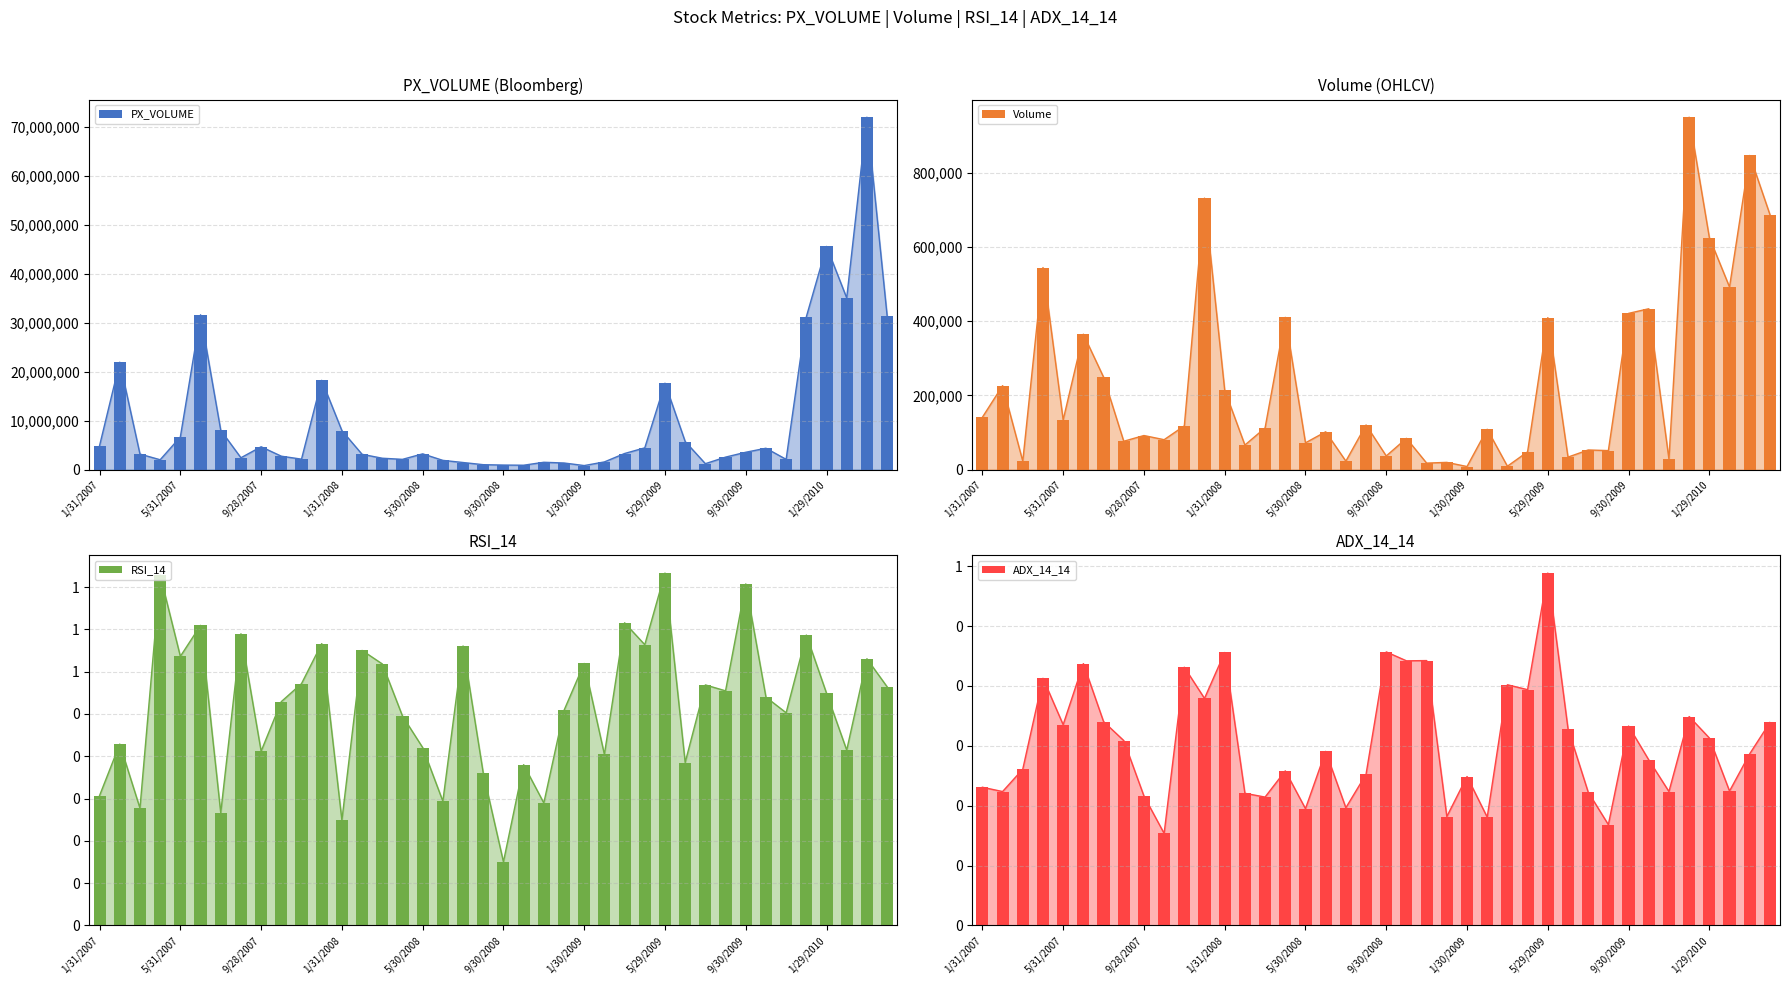

What is the sum of all RSI_14 values?

20.8